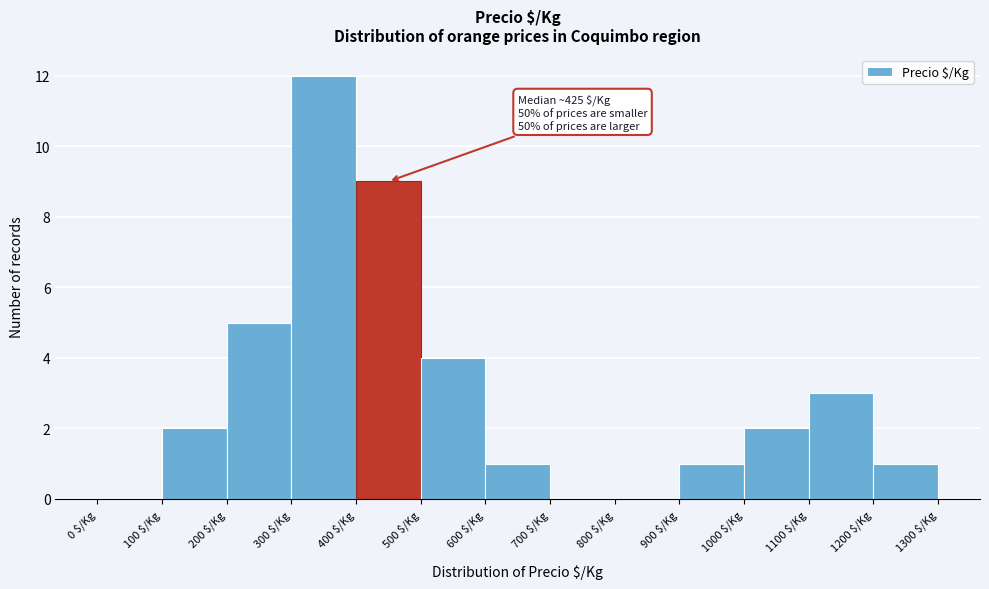

Which range on the x-axis has the tallest bar?

300 to 400